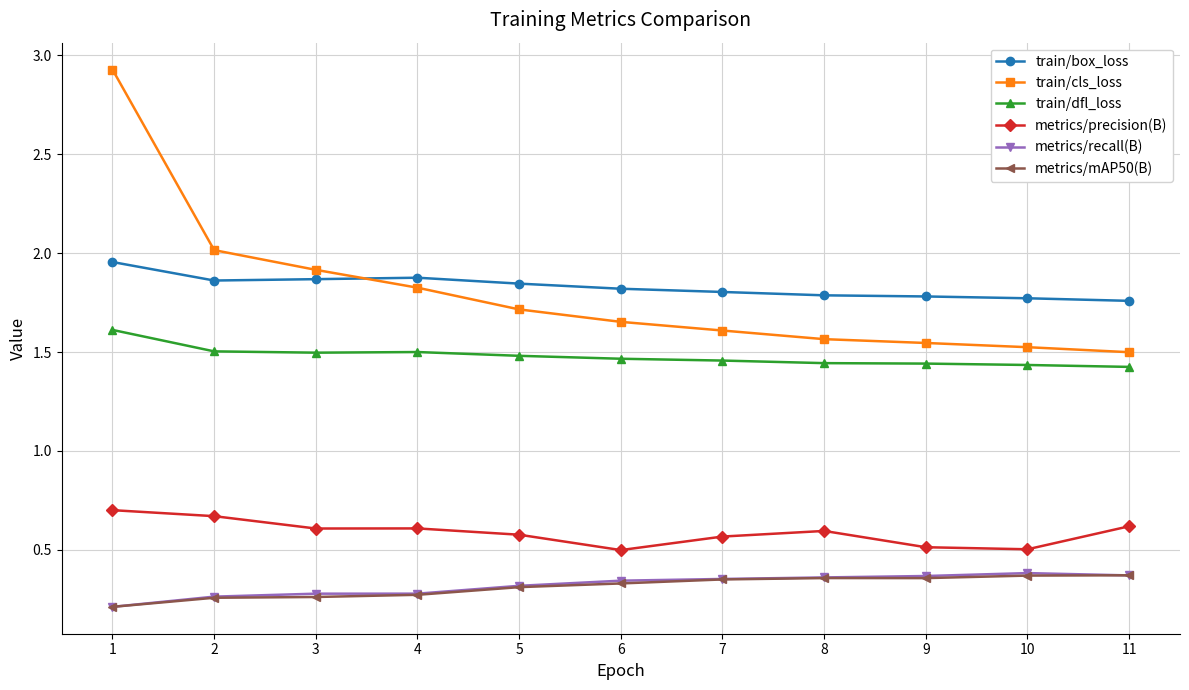

Which series has the widest spread of values?

train/cls_loss